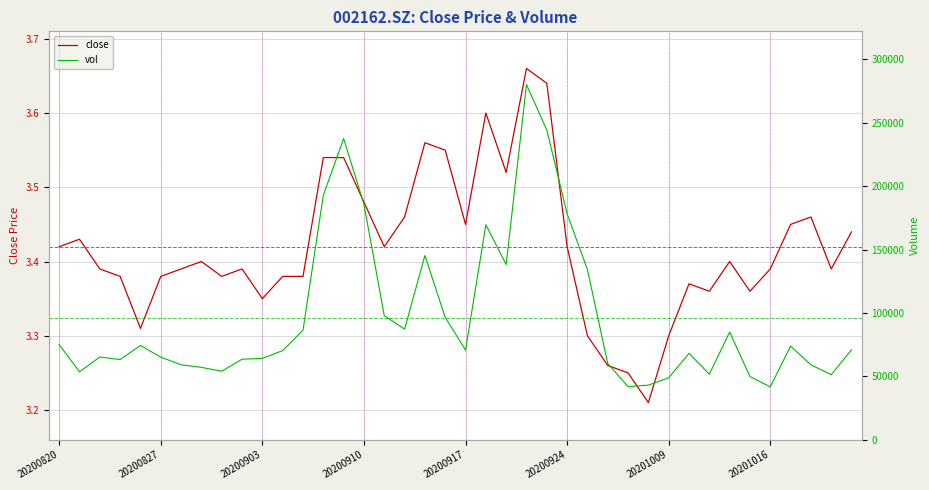

How many values in the vol series exceed 70719?

20